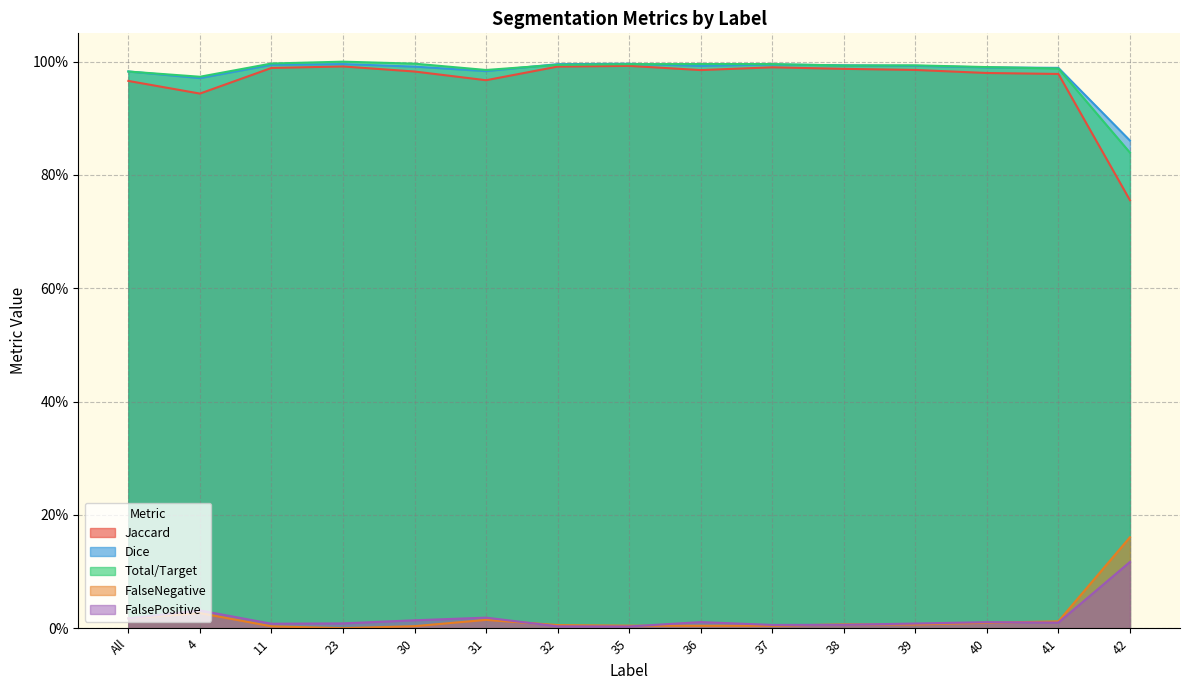

Which category has the lowest value across all series?

23